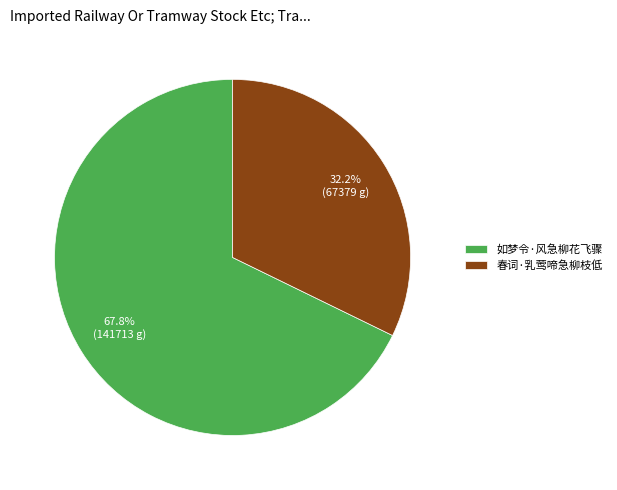

Does any single category account for the majority?

Yes